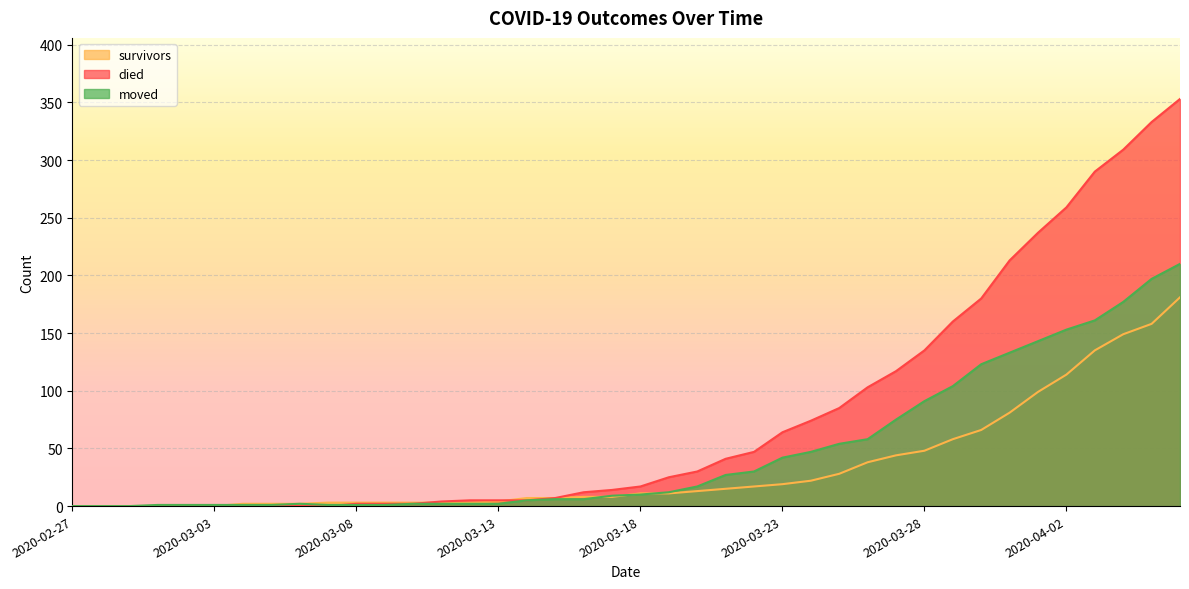

Where does the survivors series first go above 11?

2020-03-20